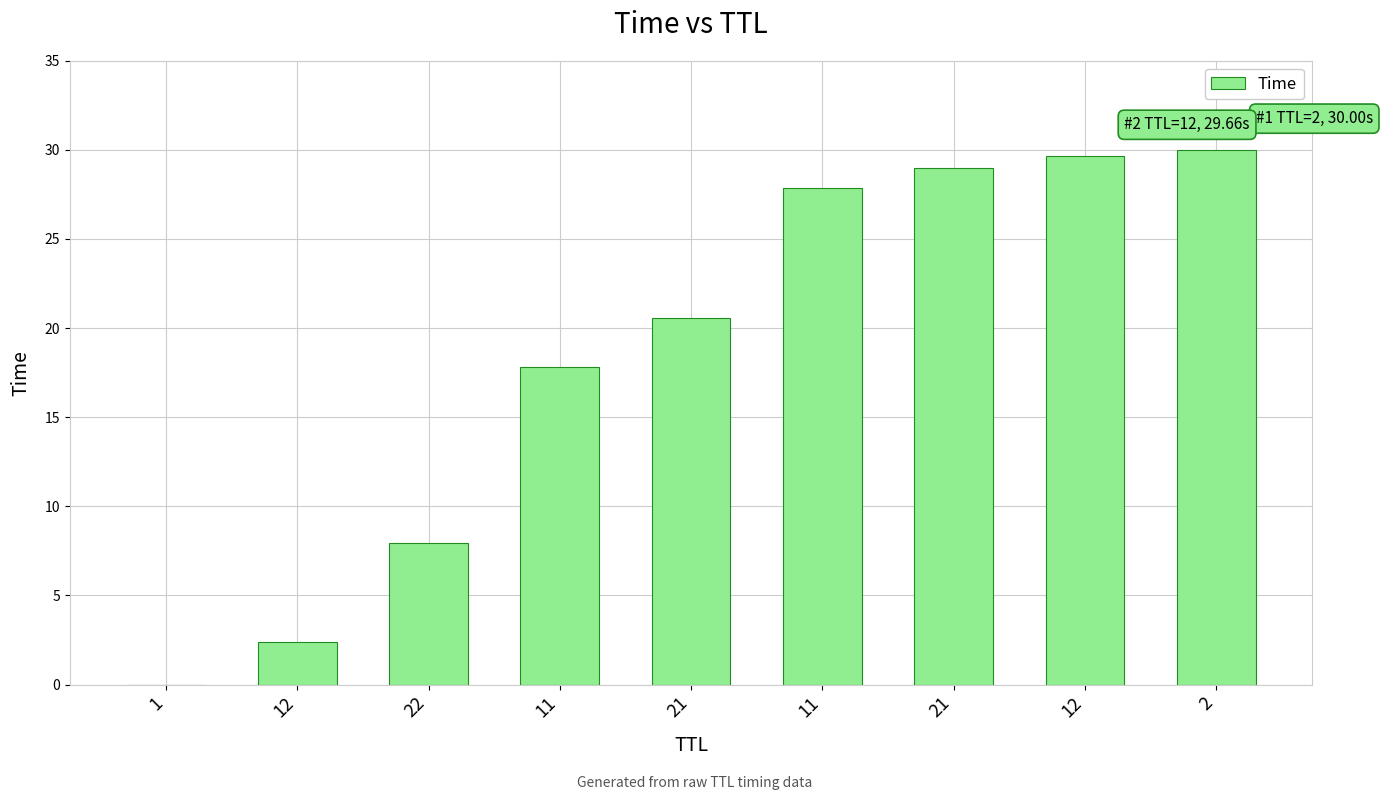

How many data points are above 20?

5